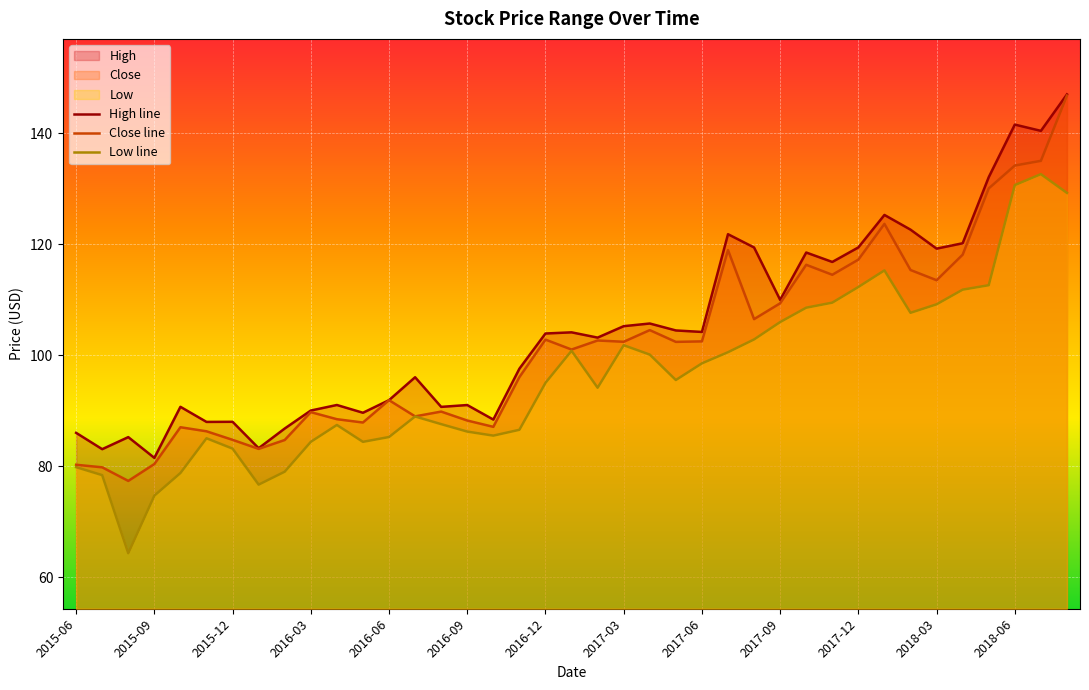

Reading left to right, what are all the values shown in this chart?

High line: 86.0	83.0	85.2	81.5	90.7	87.9	88.0	83.2	86.8	90.0	91.0	89.6	91.9	96.0	90.7	91.0	88.4	97.5	103.9	104.1	103.1	105.2	105.7	104.4	104.2	121.8	119.4	109.9	118.5	116.8	119.4	125.2	122.6	119.2	120.1	132.1	141.5	140.4	147.0
Close line: 80.2	79.8	77.3	80.4	87.0	86.3	84.7	83.1	84.7	89.7	88.4	87.8	91.9	88.9	89.8	88.2	87.1	96.0	102.8	101.0	102.6	102.4	104.5	102.4	102.5	118.9	106.5	109.3	116.3	114.5	117.2	123.6	115.3	113.5	118.1	130.0	134.1	135.0	146.8
Low line: 79.8	78.4	64.3	74.7	78.7	85.0	83.1	76.7	79.0	84.4	87.4	84.4	85.2	88.9	87.6	86.2	85.5	86.5	95.0	100.8	94.1	101.8	100.1	95.5	98.5	100.5	102.8	105.9	108.5	109.4	112.3	115.2	107.6	109.1	111.8	112.6	130.6	132.6	129.2